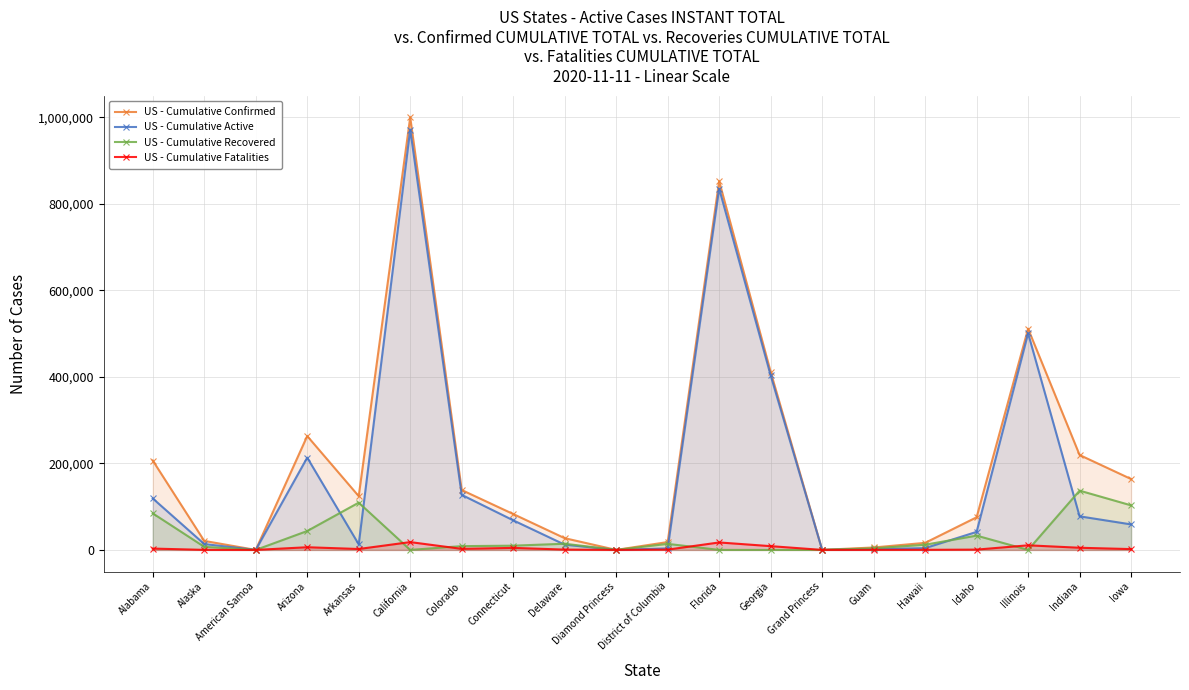

In US - Cumulative Recovered, how many points are higher than both neighbors (excluding endpoints)?

5